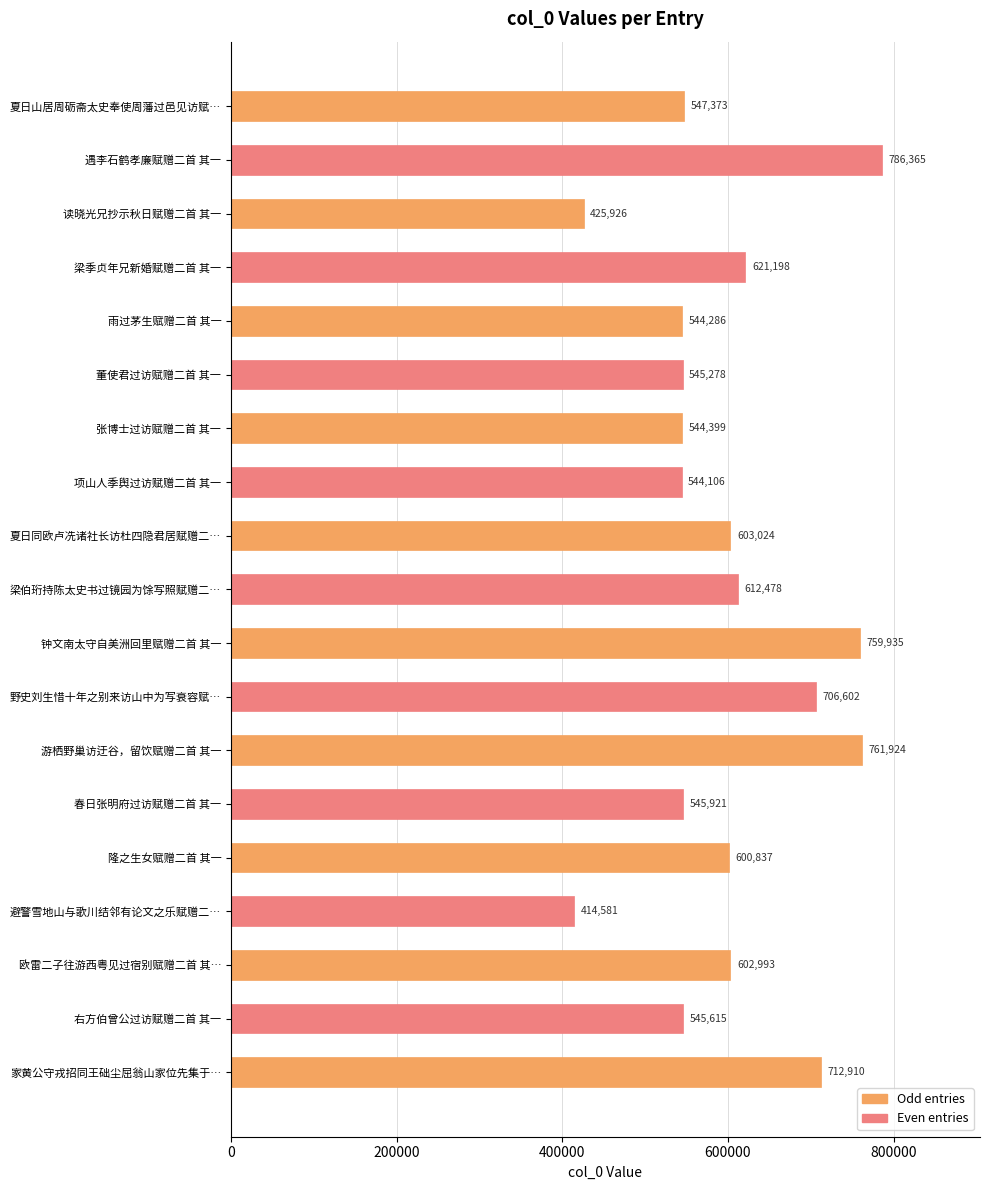

Which category has the highest value across all series?

遇李石鹤孝廉赋赠二首 其一